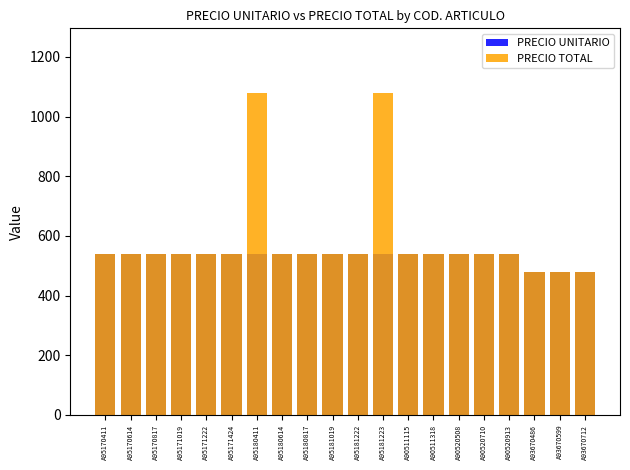

What is the approximate value of PRECIO TOTAL at A95181222, to the nearest 100?

500